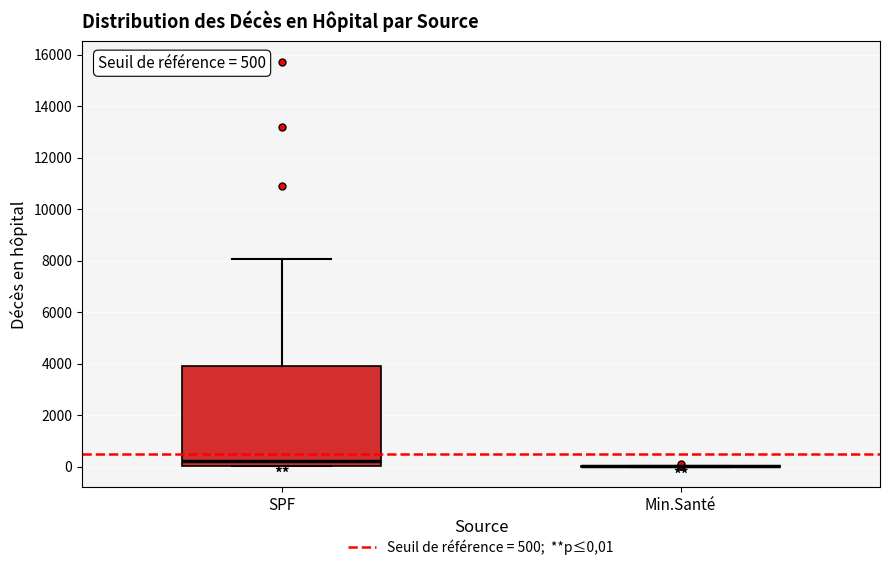

Which box is the tallest, from its lower edge to its upper edge?

SPF